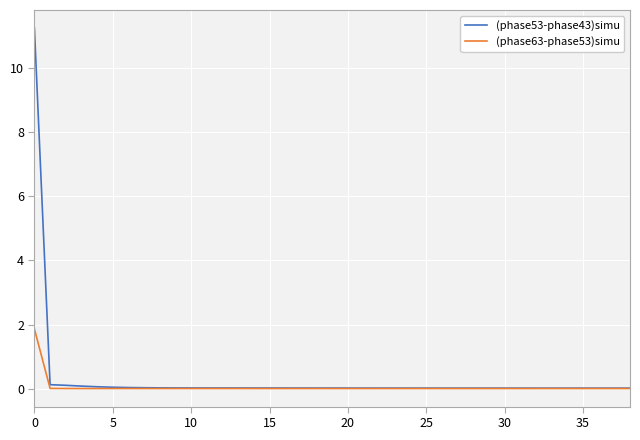

List the series in order of their peak value, lowest first.

(phase63-phase53)simu, (phase53-phase43)simu